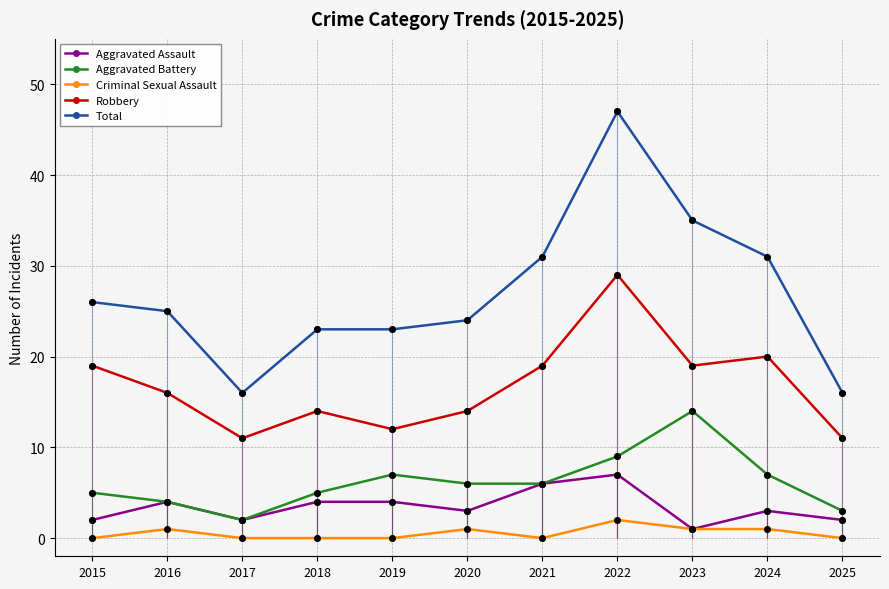

Which series has the largest total across all categories?

Total